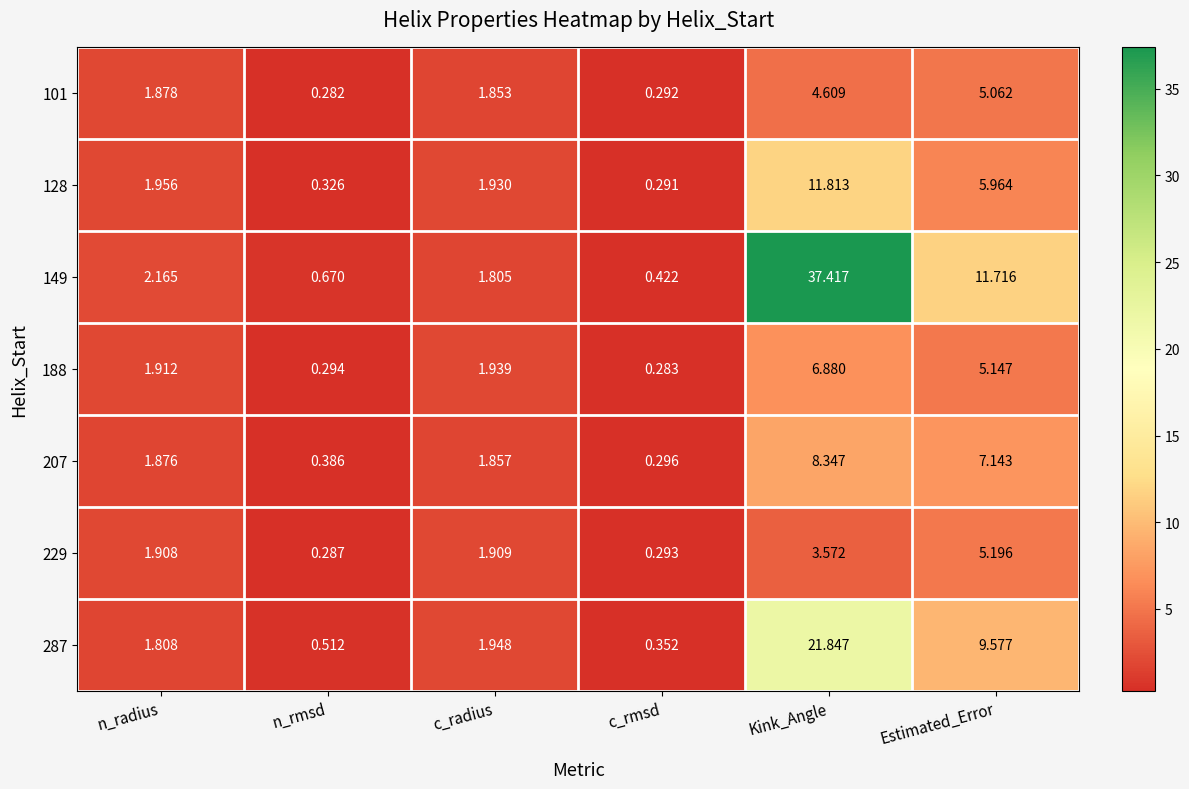

Where does the 101 series first go above 1?

n_radius